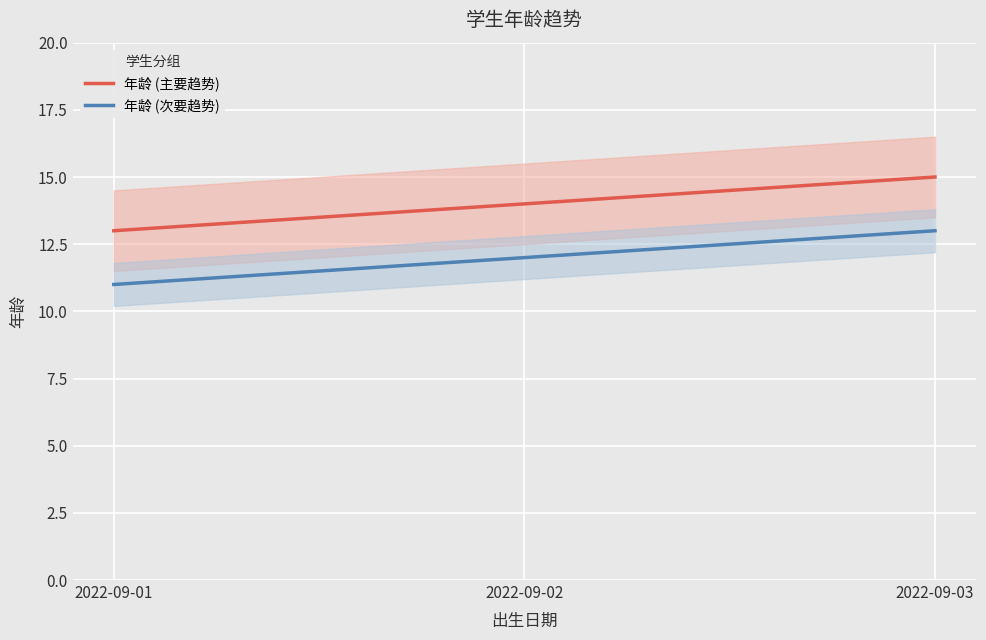

What is the total value across all series at 2022-09-02?

26